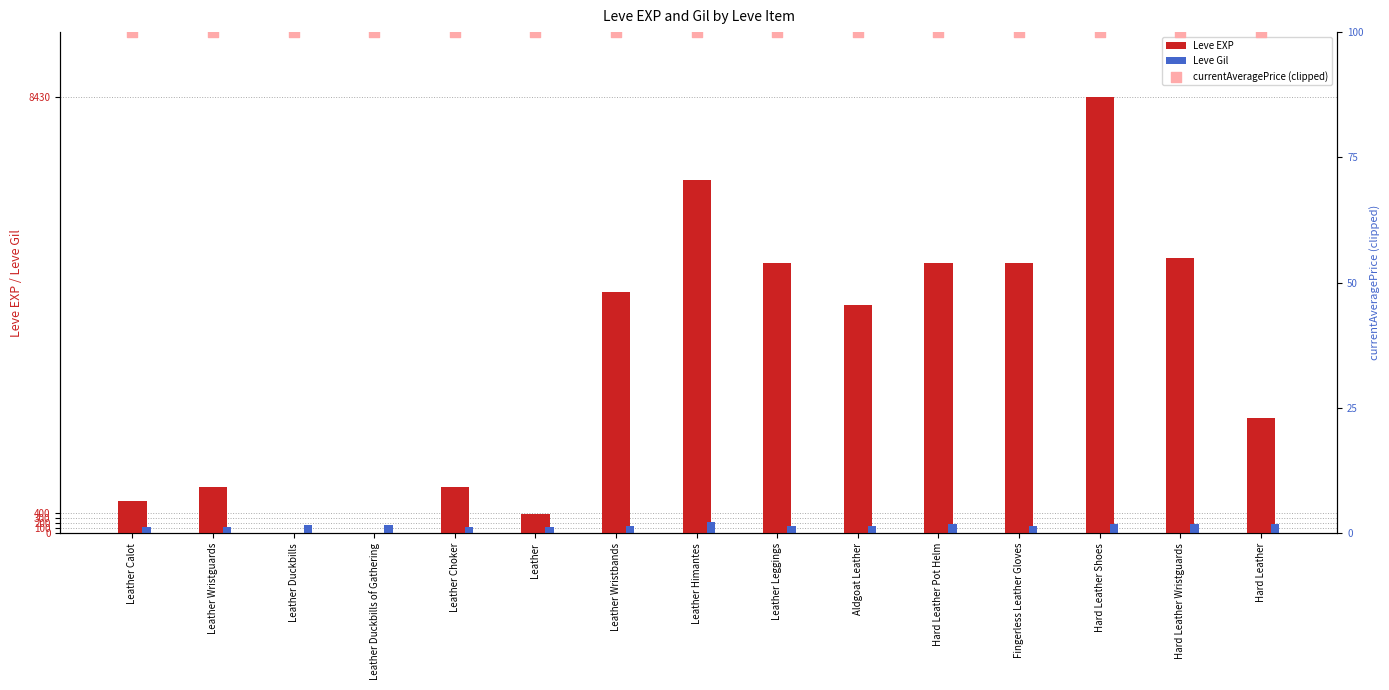

Is the value of currentAveragePrice (clipped) at Leather Wristbands greater than the value of Leve EXP at Fingerless Leather Gloves?

No